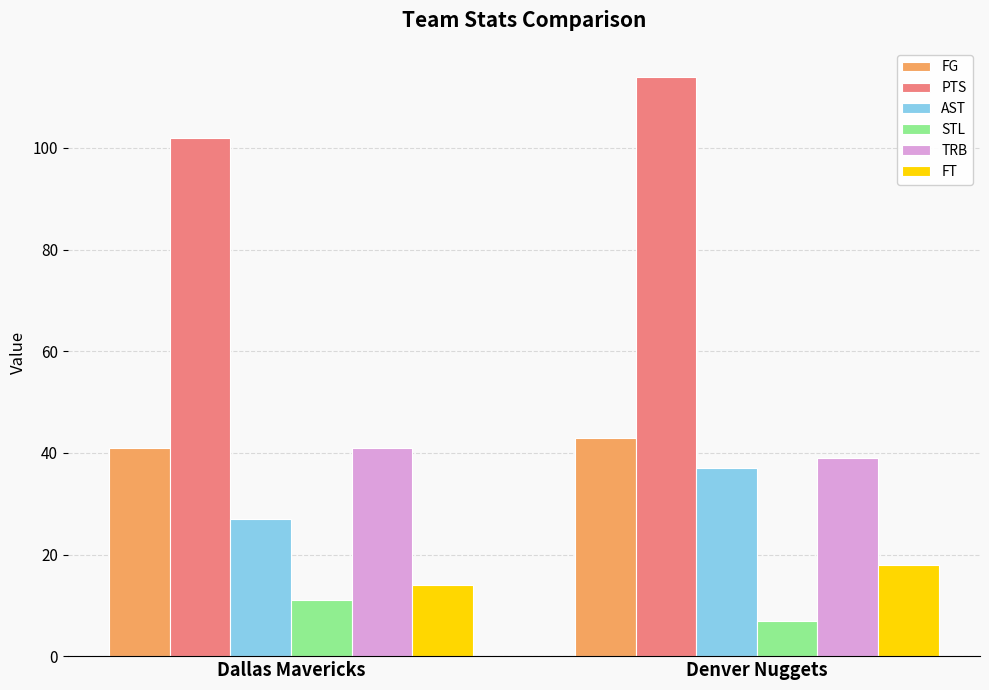

Where is FG nearest to the value 42?

Dallas Mavericks